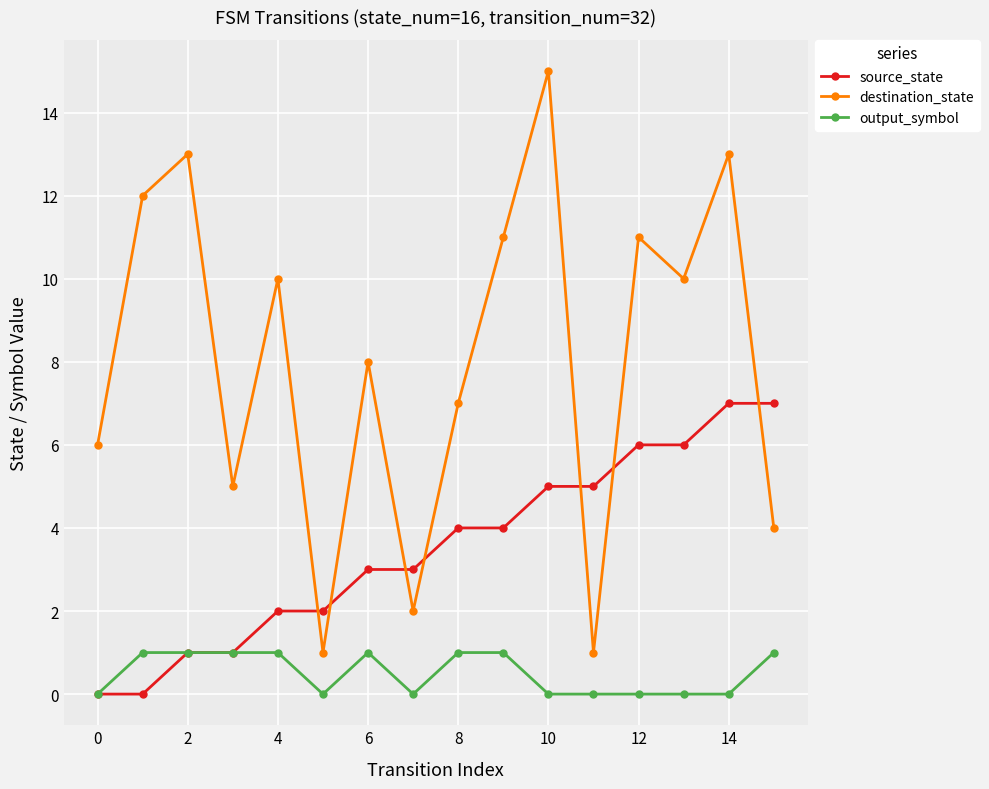

Which series has the widest spread of values?

destination_state